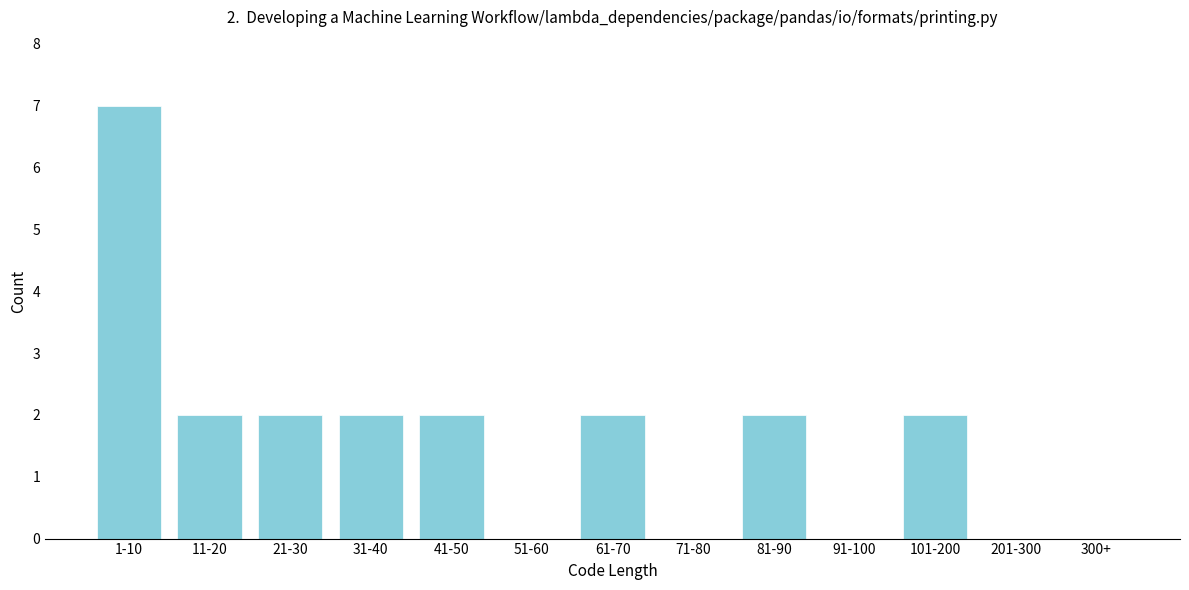

Reading left to right, transcribe all the data shown in this chart.

1-10=7	11-20=2	21-30=2	31-40=2	41-50=2	51-60=0	61-70=2	71-80=0	81-90=2	91-100=0	101-200=2	201-300=0	300+=0